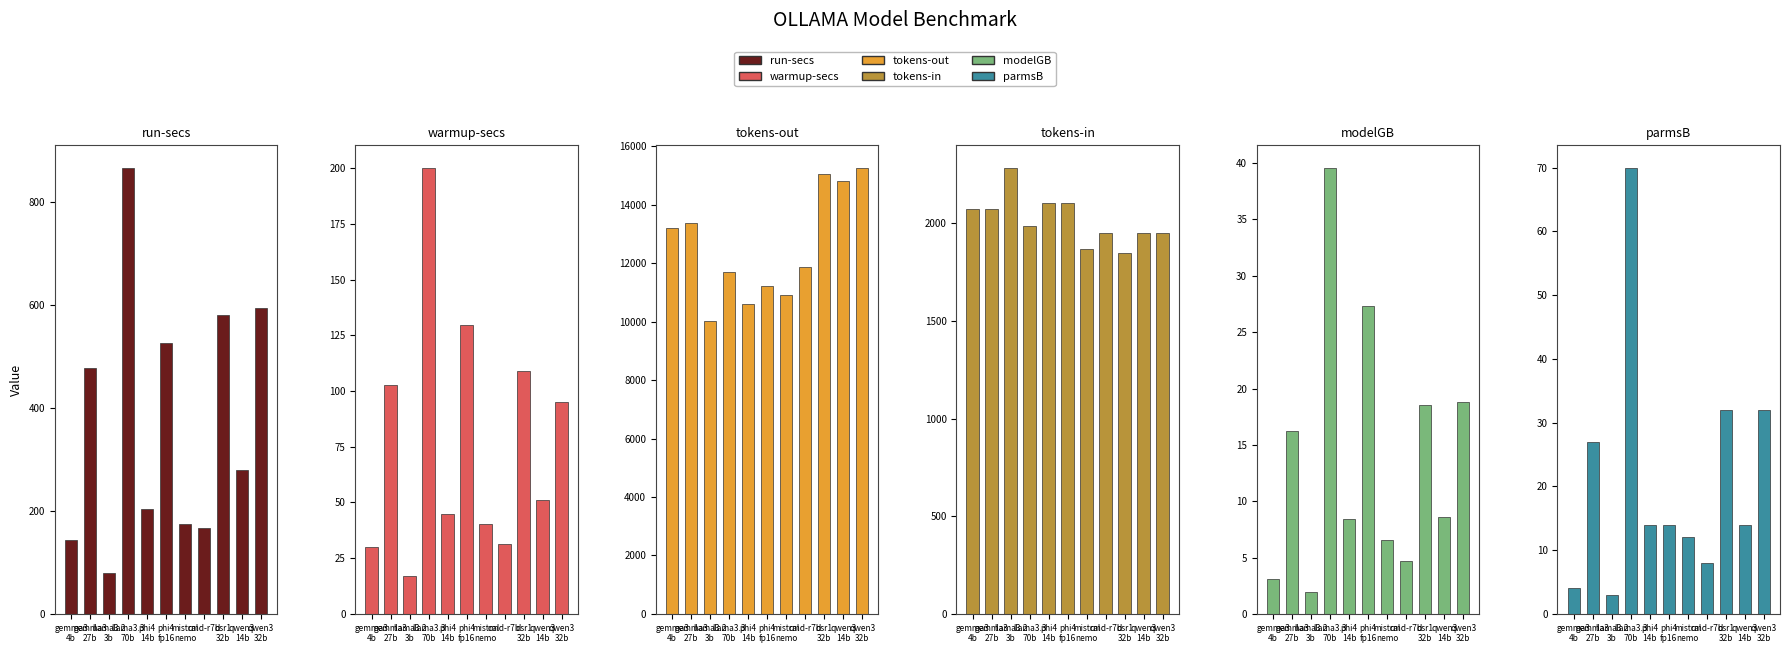

The tokens-in series shows 2074.0 at gemma3
4b. True or false?

True